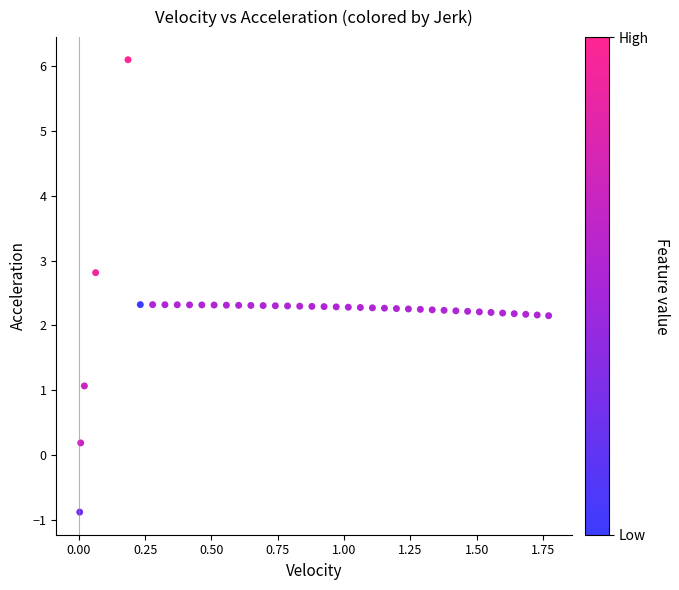

What is the range of X values (max minus min)?

1.8